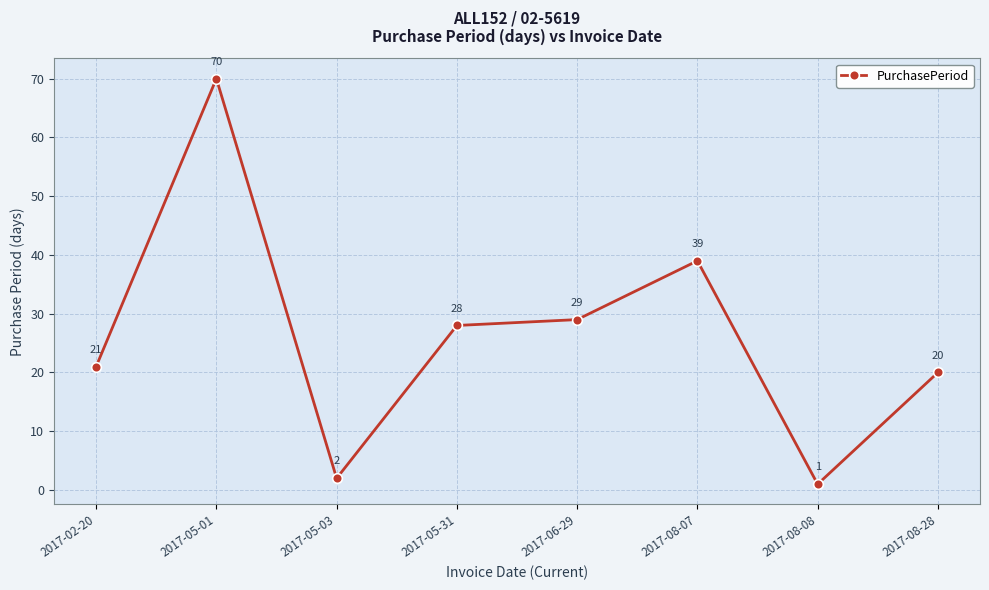

True or false: the data has more than 2 interior local peaks.

False